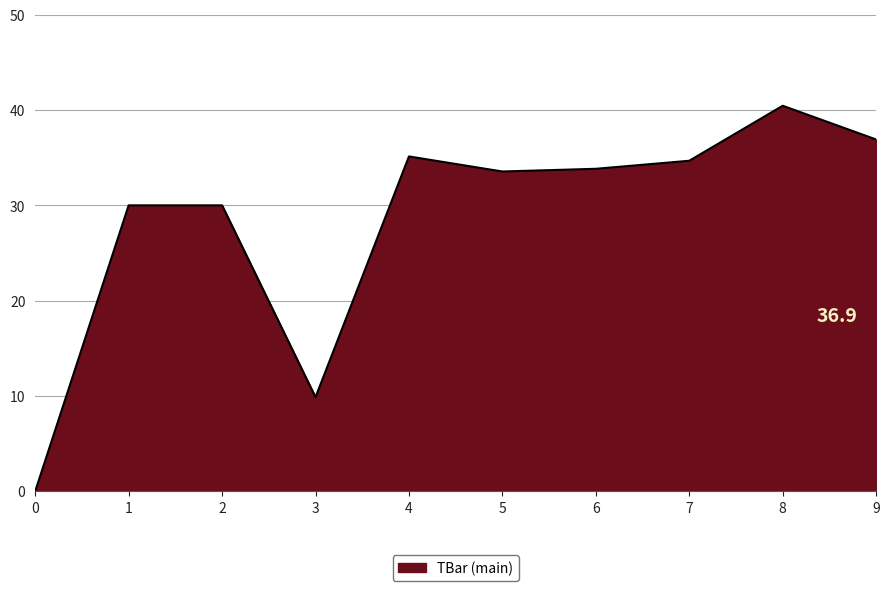

Does the chart display data point markers on the line(s)?

No